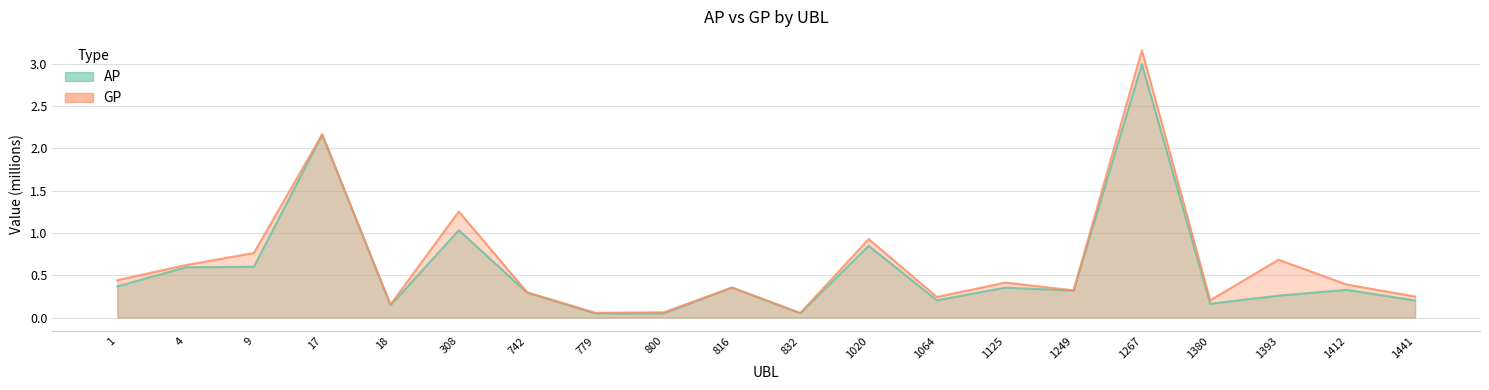

What is the value of the AP point at the 4th from the left?

2.2